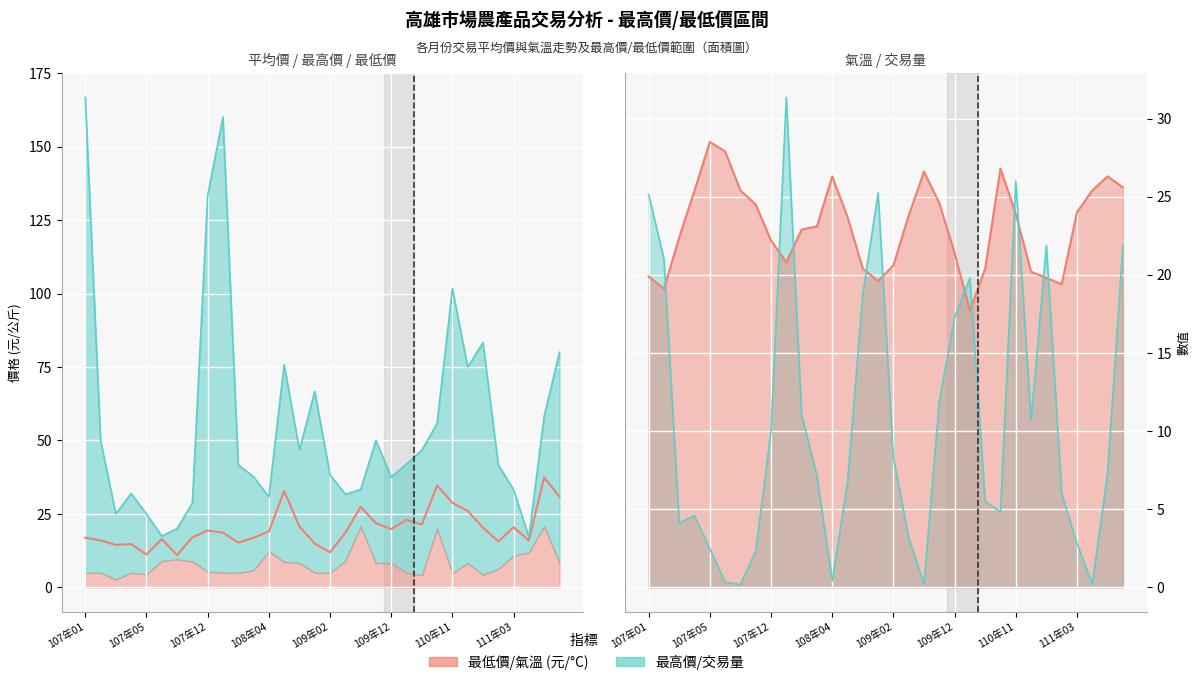

Approximately how many times larger is the value at 109年12 compared to 11?

1.0